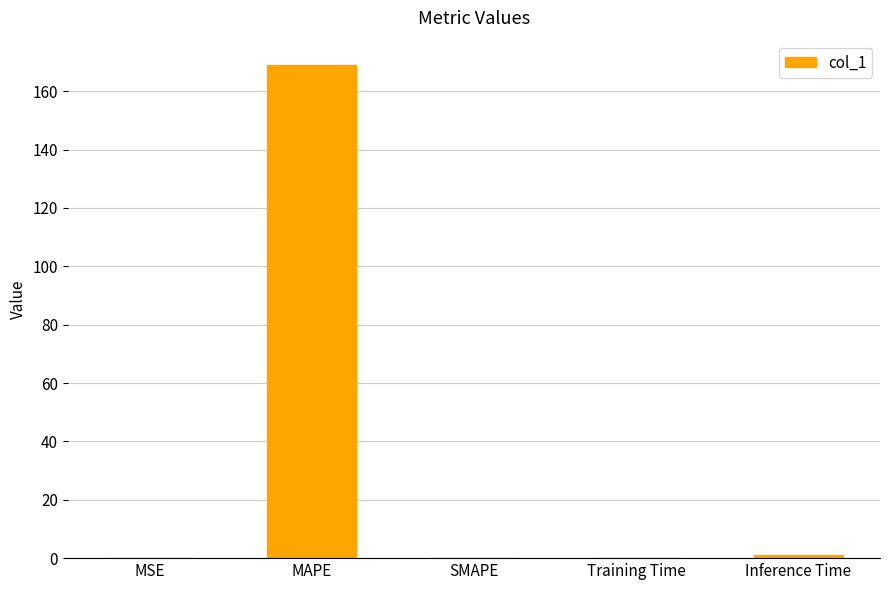

Is it true that the value at MAPE is 168.9?

True